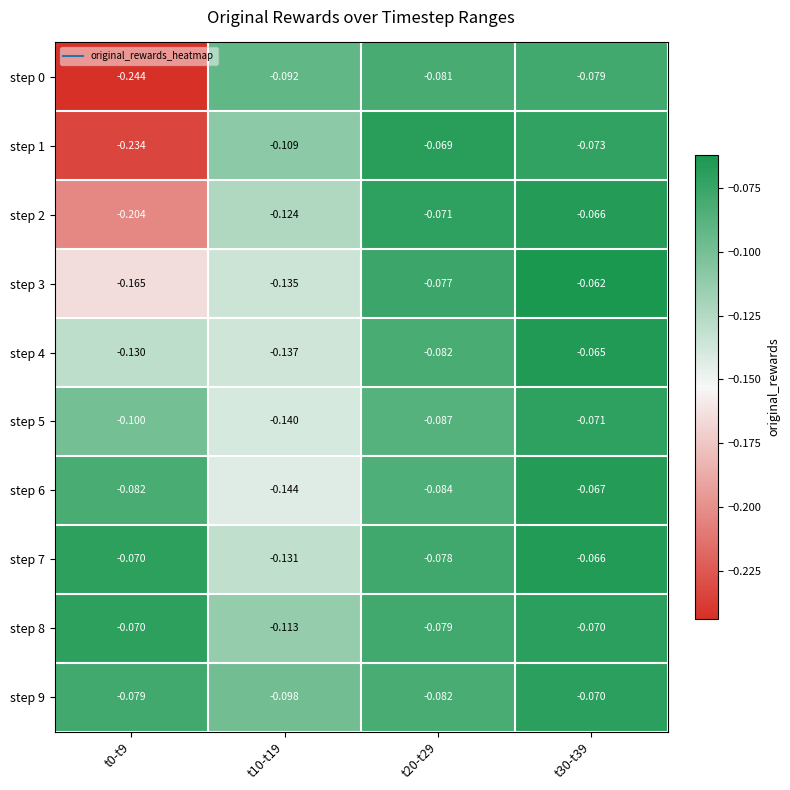

Is the value of step 1 at t30-t39 greater than the value of step 2 at t30-t39?

No